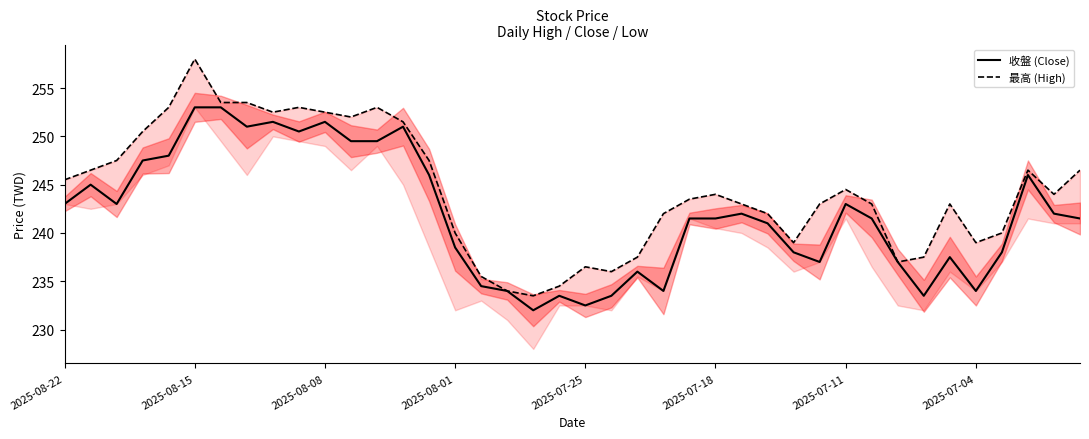

Is it true that 收盤 (Close) equals 243.0 at 2025-07-11?

True